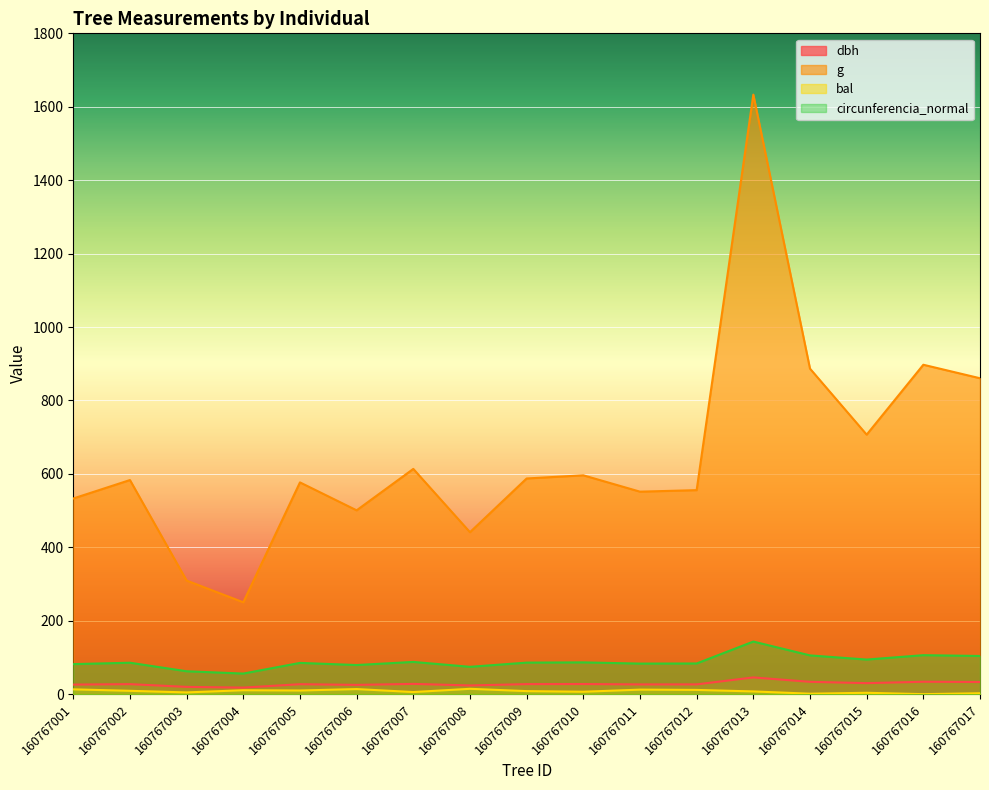

Which category has the highest value across all series?

160767013